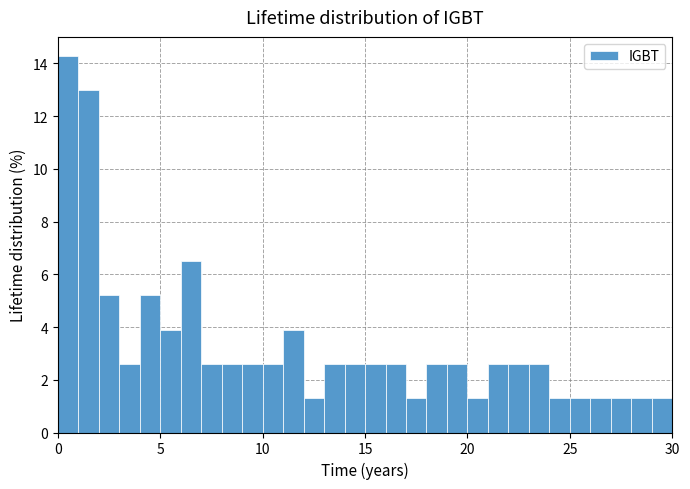

Read against the x-axis, roughly where is the centre of the tallest bar?

0.5